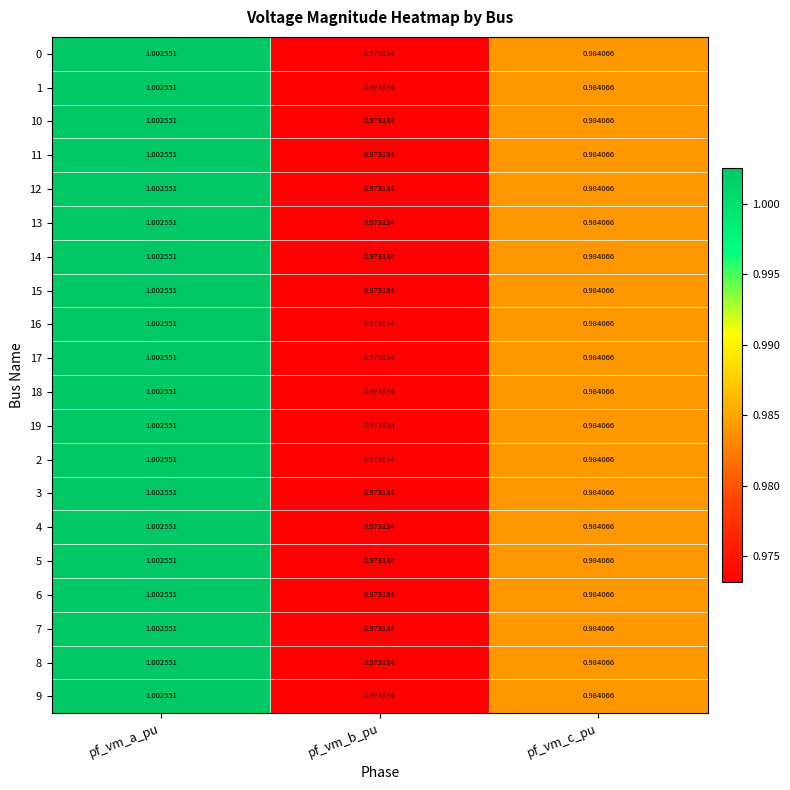

At which category is the sum across all series the highest?

pf_vm_a_pu